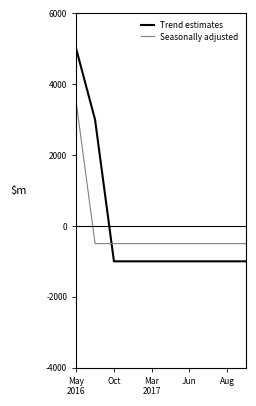

Which series has the largest range (max minus min)?

Trend estimates